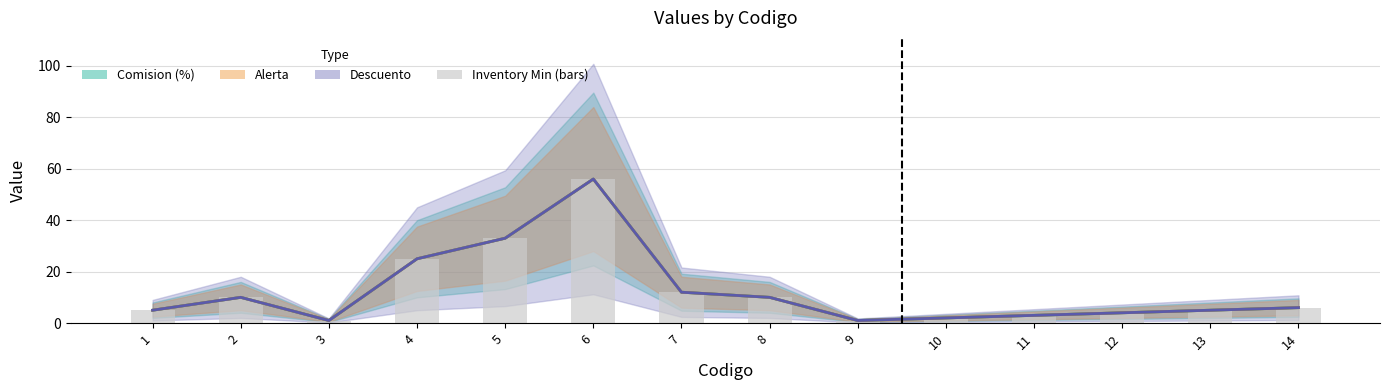

Which has a higher value, 14 or 8?

8